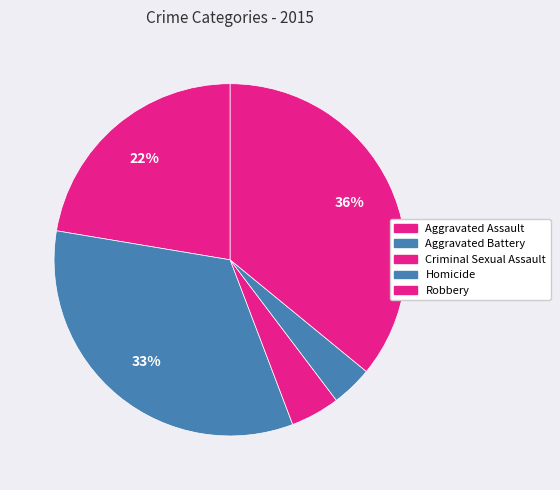

What is the largest slice in the pie chart?

Robbery